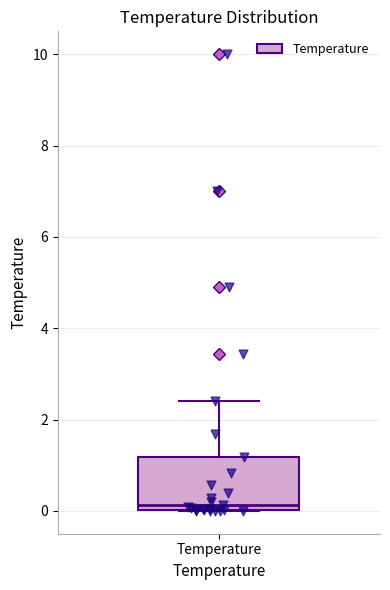

Where is the upper edge of the box for Temperature on the y-axis? The values are not printed on the chart, so give them approximately, as read against the axis.

1.2